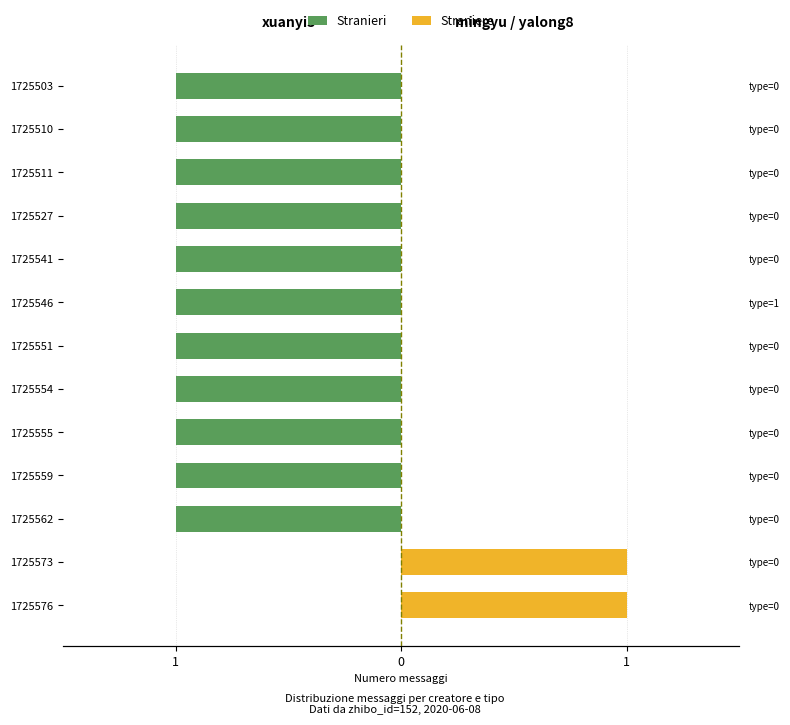

What are all the series names shown in the legend?

Stranieri, Straniere